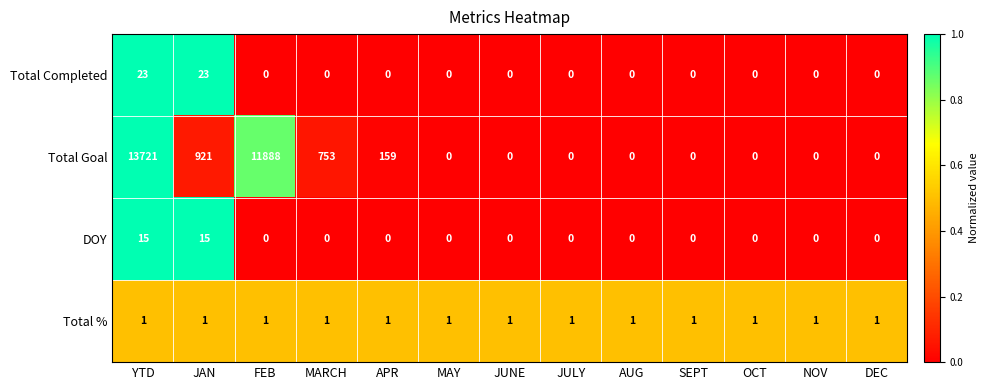

The value of Total % at MAY is 2. True or false?

False